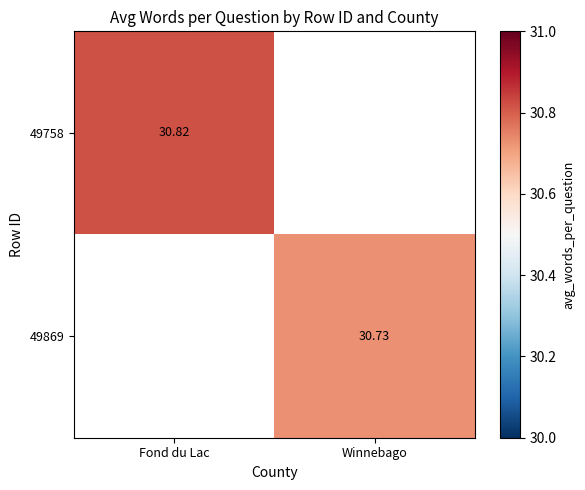

Which category has the lowest value in the 49758 series?

Fond du Lac